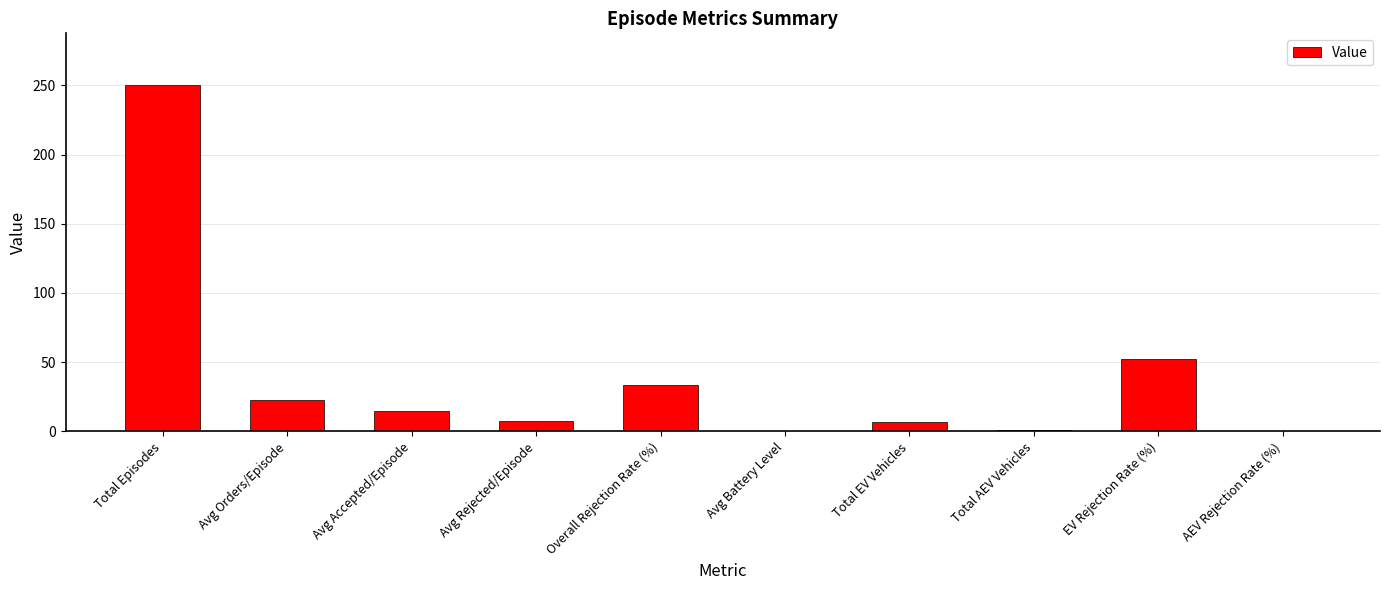

Which has a higher value, Avg Accepted/Episode or Total AEV Vehicles?

Avg Accepted/Episode